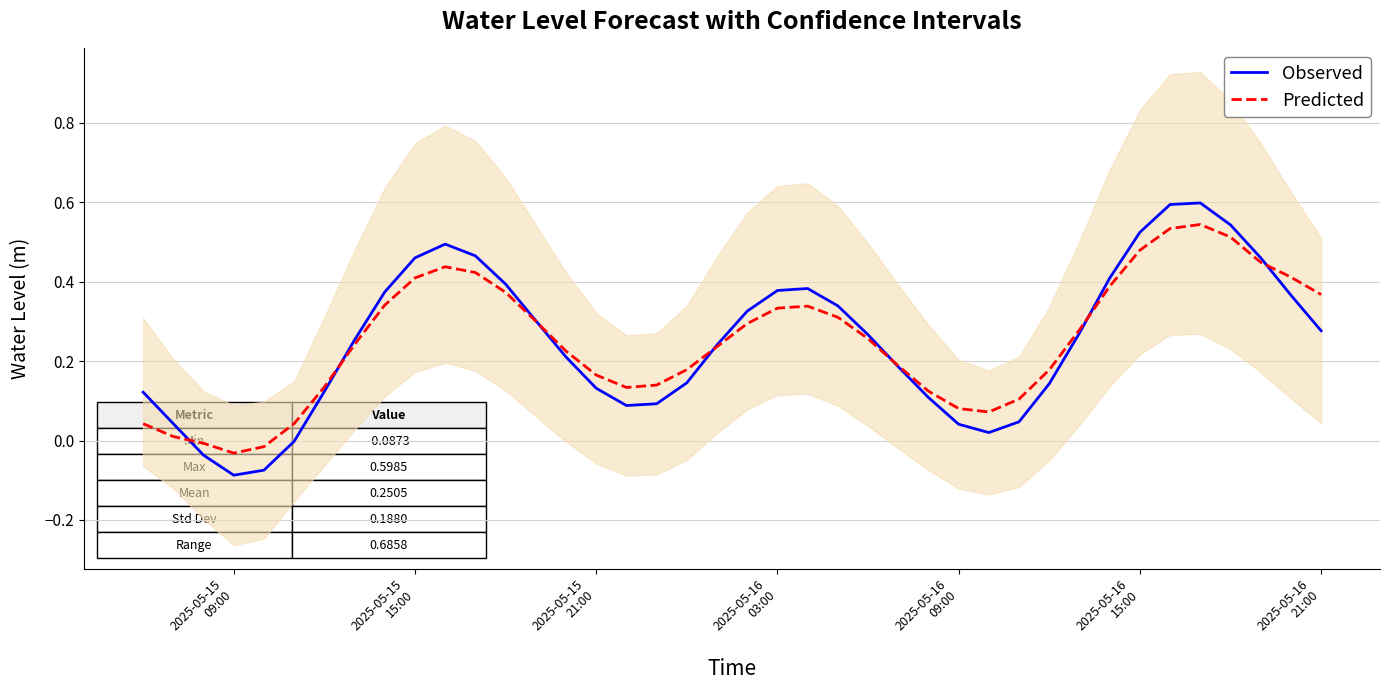

In Observed, how many points are lower than both neighbors (excluding endpoints)?

3